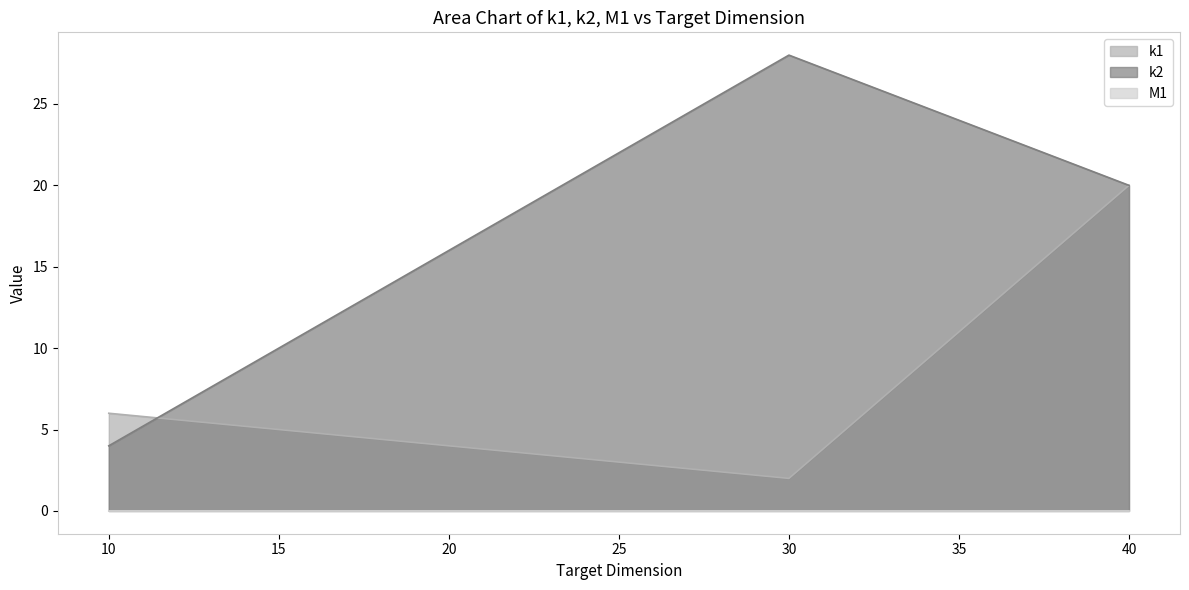

What is the difference between the k1 values at 10 and 20?

2.0